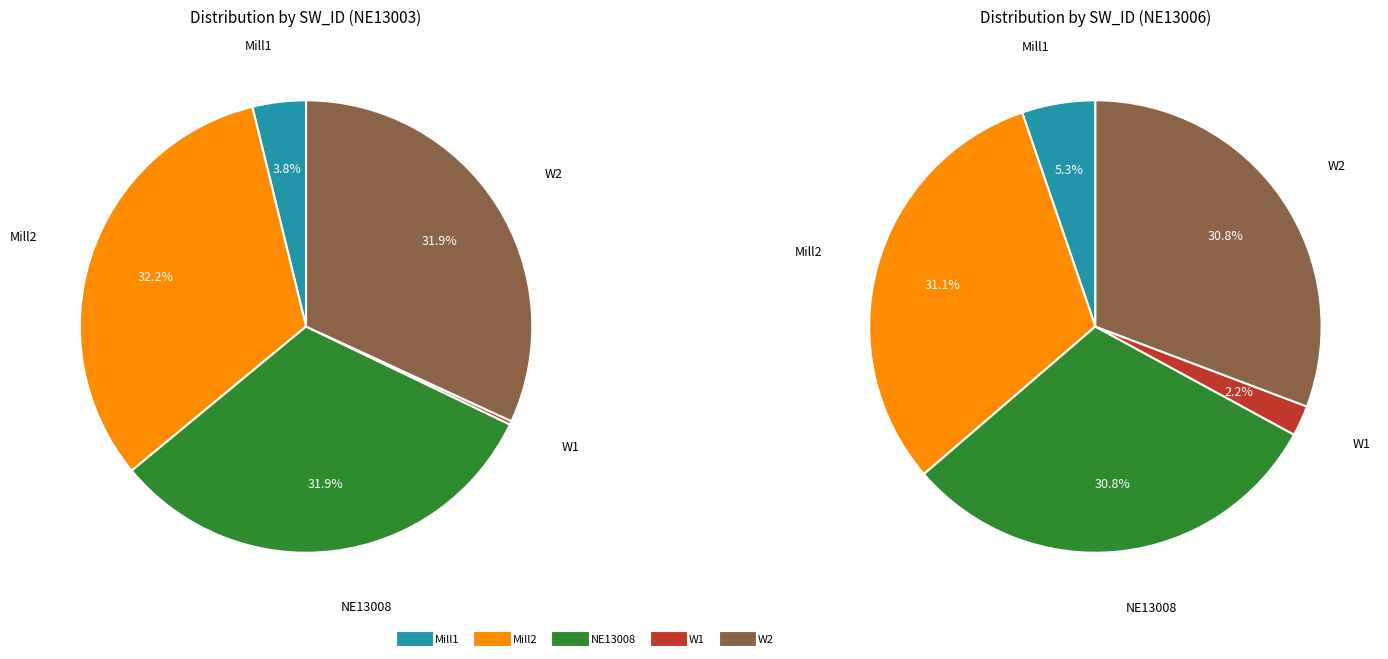

What percentage is the W2 slice, to the nearest percent?

32%